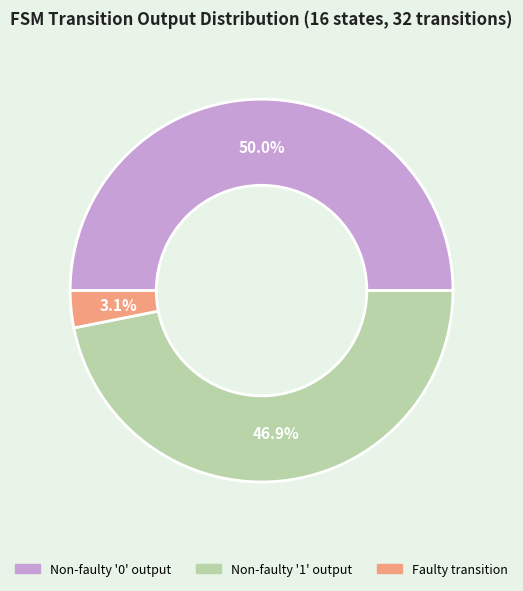

How many slices are in this pie chart?

3